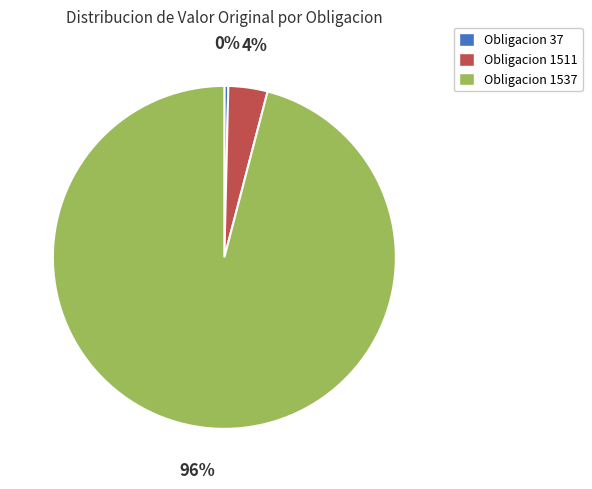

Rank the categories by value from highest to lowest.

Obligacion 1537, Obligacion 1511, Obligacion 37